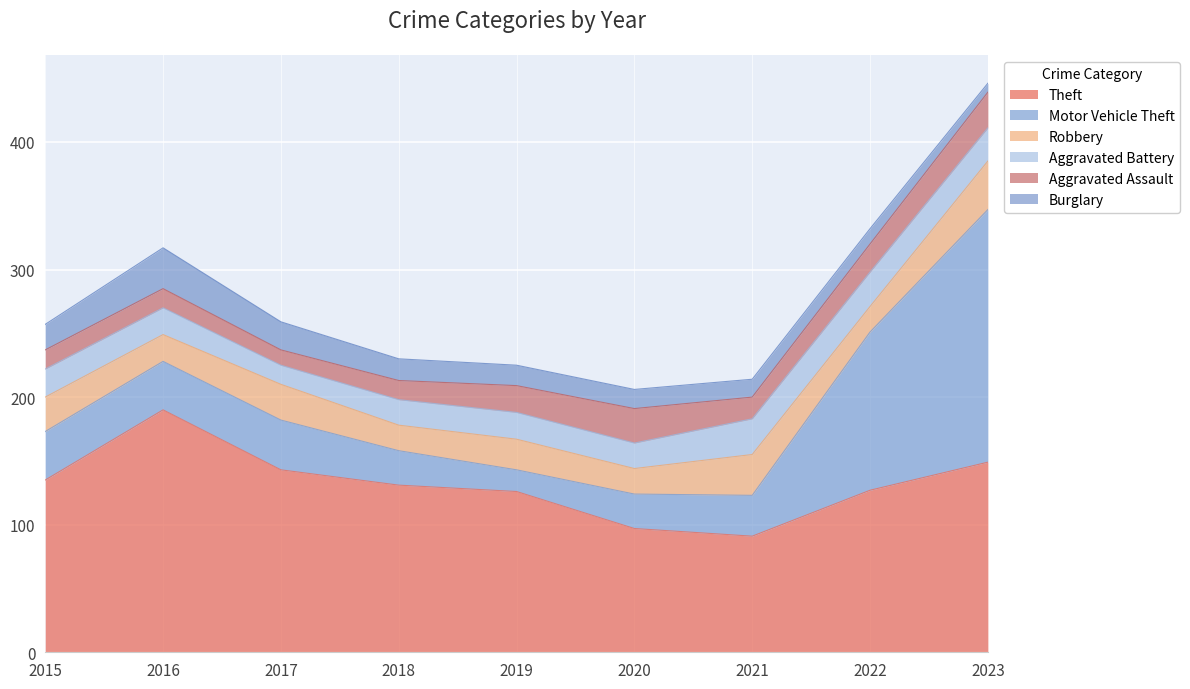

Reading right to left, what are all the values shown in this chart?

Theft: 2023=149	2022=127	2021=91	2020=97	2019=126	2018=131	2017=143	2016=190	2015=135
Motor Vehicle Theft: 2023=198	2022=124	2021=32	2020=27	2019=17	2018=27	2017=39	2016=38	2015=38
Robbery: 2023=38	2022=20	2021=32	2020=20	2019=24	2018=20	2017=28	2016=21	2015=27
Aggravated Battery: 2023=26	2022=27	2021=28	2020=20	2019=21	2018=20	2017=15	2016=21	2015=22
Aggravated Assault: 2023=28	2022=22	2021=17	2020=27	2019=21	2018=15	2017=12	2016=15	2015=15
Burglary: 2023=7	2022=12	2021=14	2020=15	2019=16	2018=17	2017=22	2016=32	2015=20